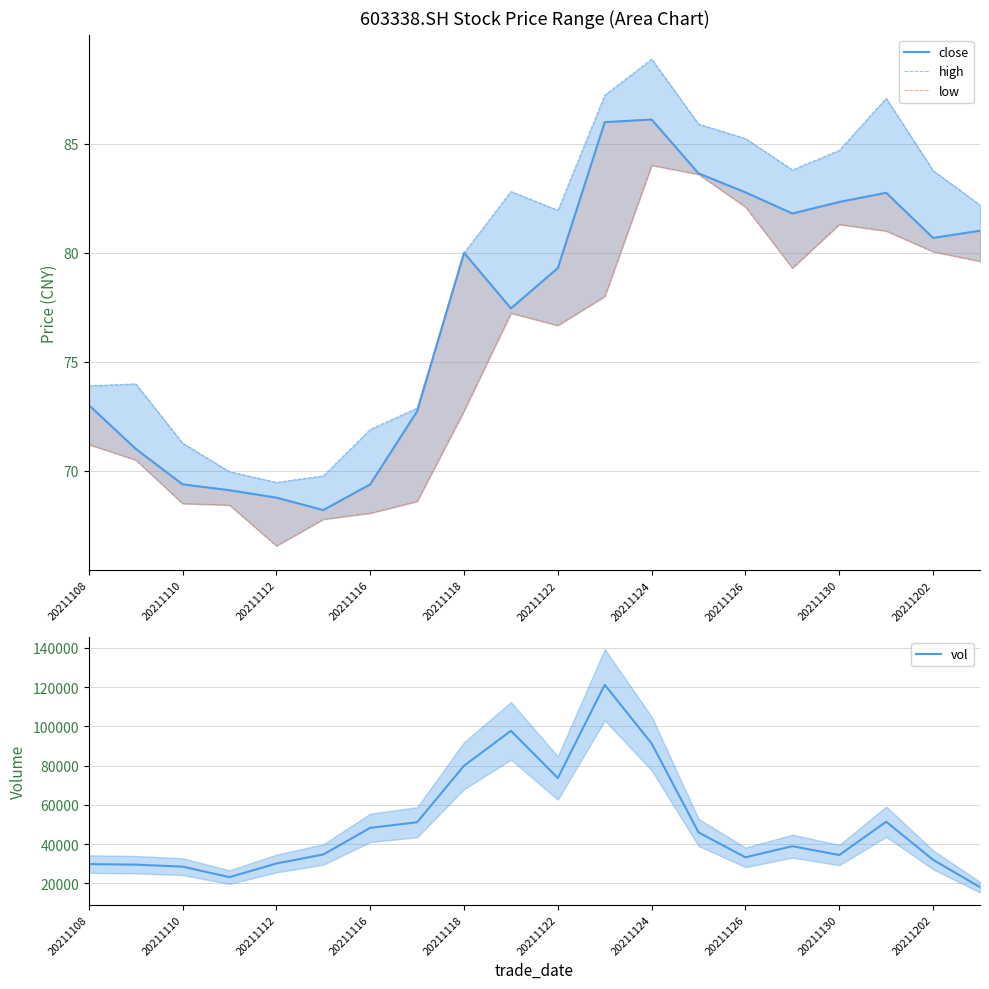

In vol, how many points are higher than both neighbors (excluding endpoints)?

4